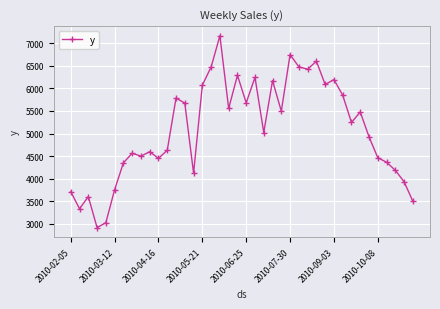

What is the value of the 39th point from the left?

3931.0